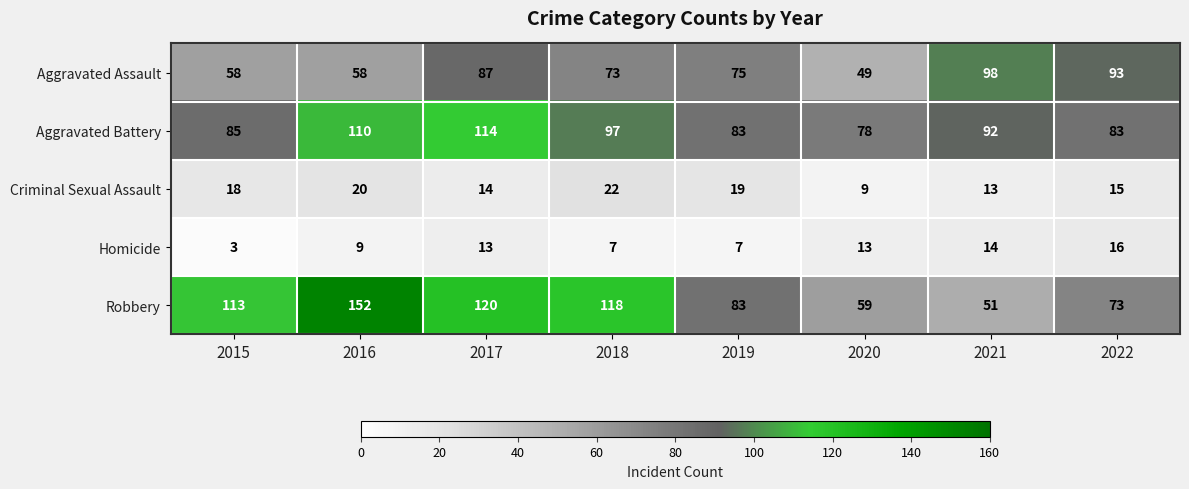

What is the total value across all series at 2020?

208